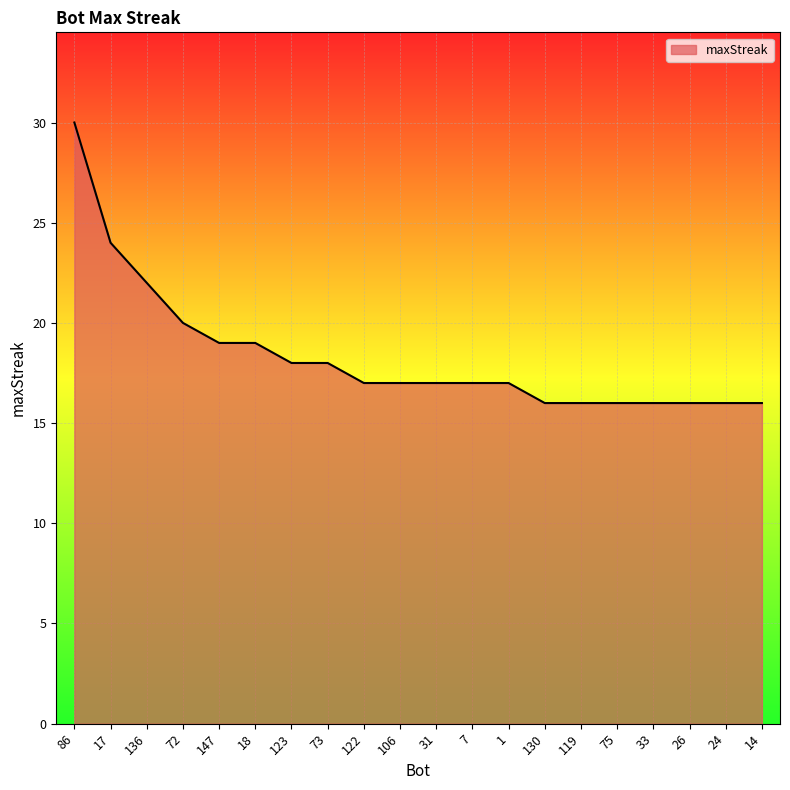

Which label corresponds to the largest value in the chart?

86